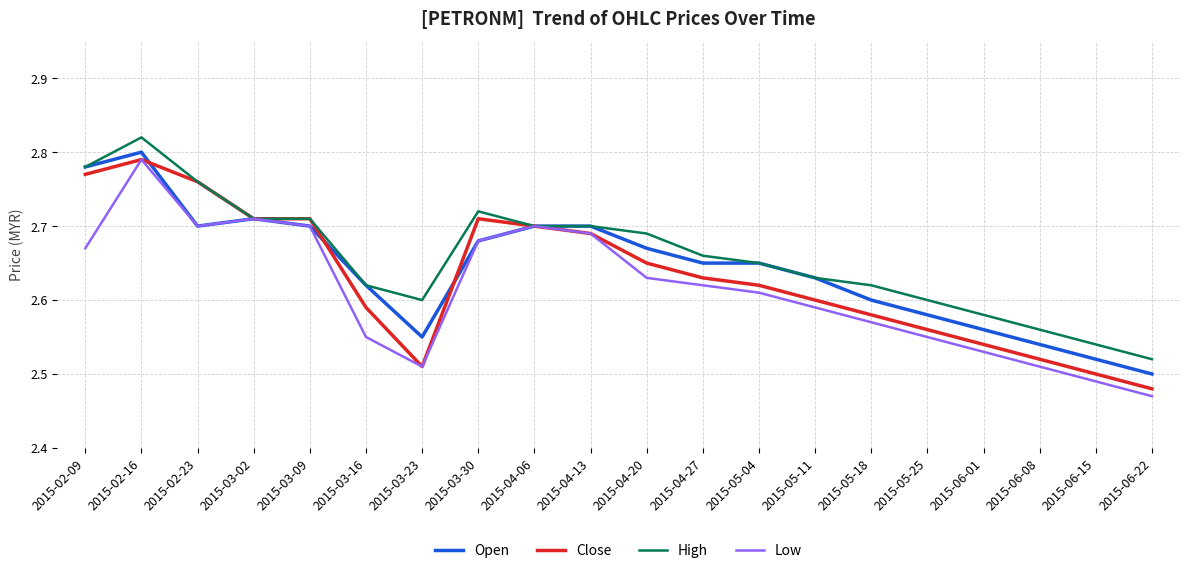

What is the spread (max minus min) of values at 2015-02-23?

0.1